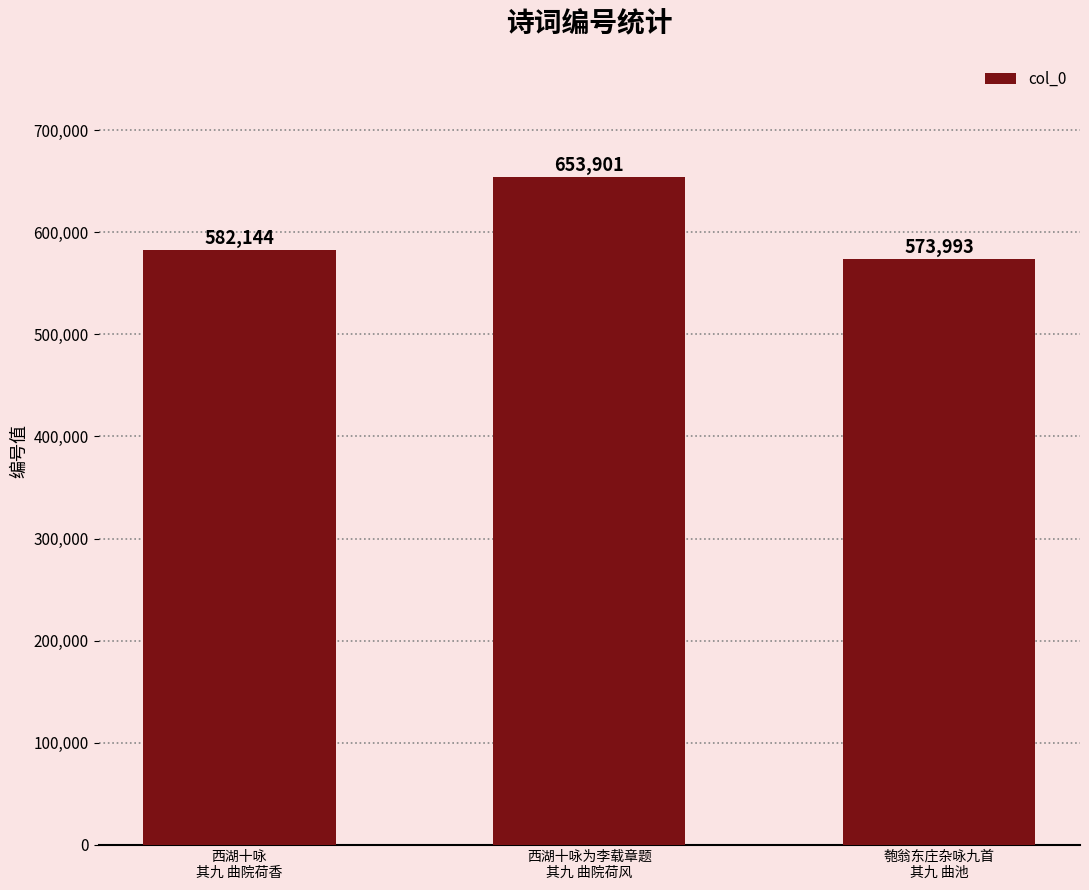

How many values are between 573993 and 653901?

3